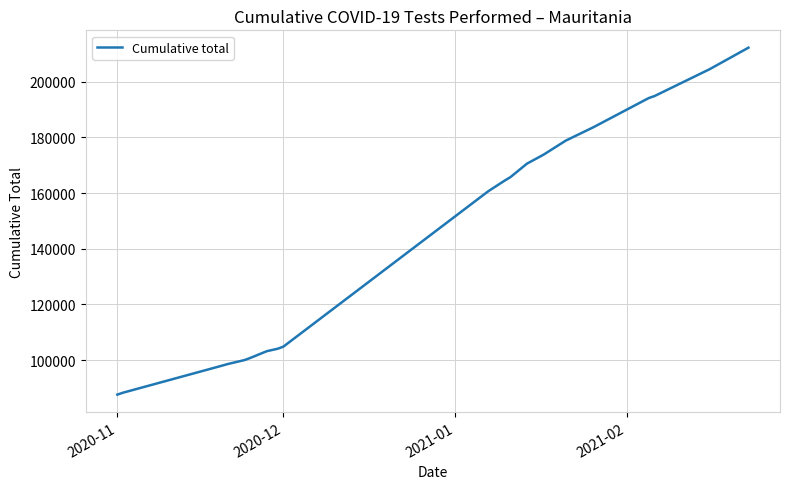

What is the difference between the maximum and minimum values?

124573